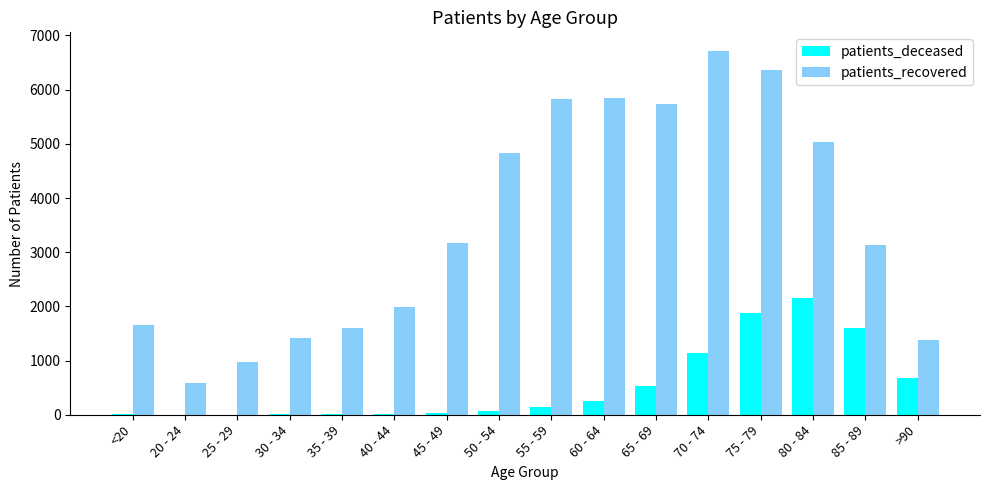

What is the highest value of the patients_recovered series?

6722